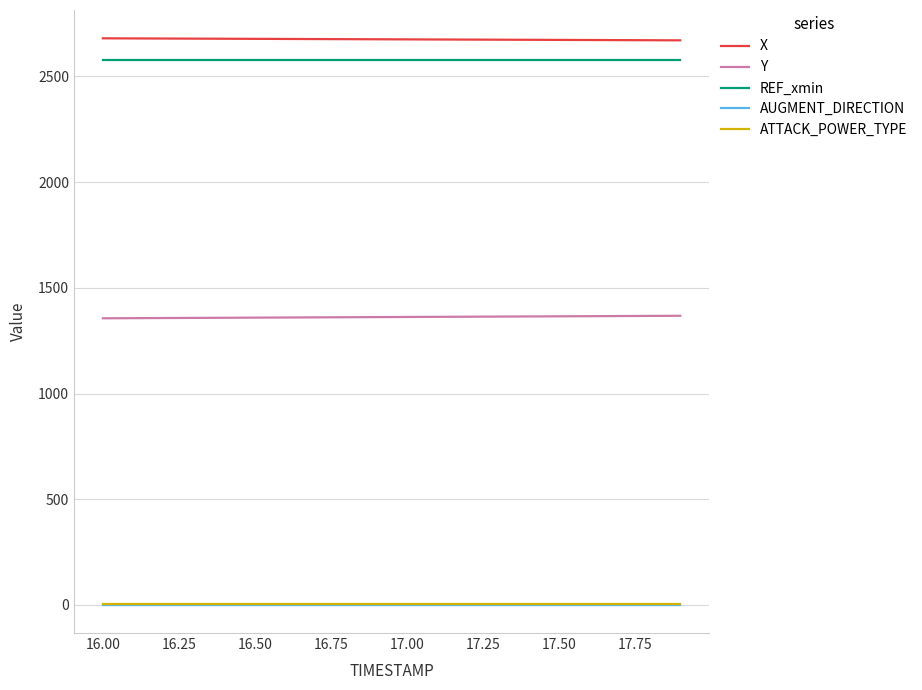

True or false: X and AUGMENT_DIRECTION intersect in this chart.

False